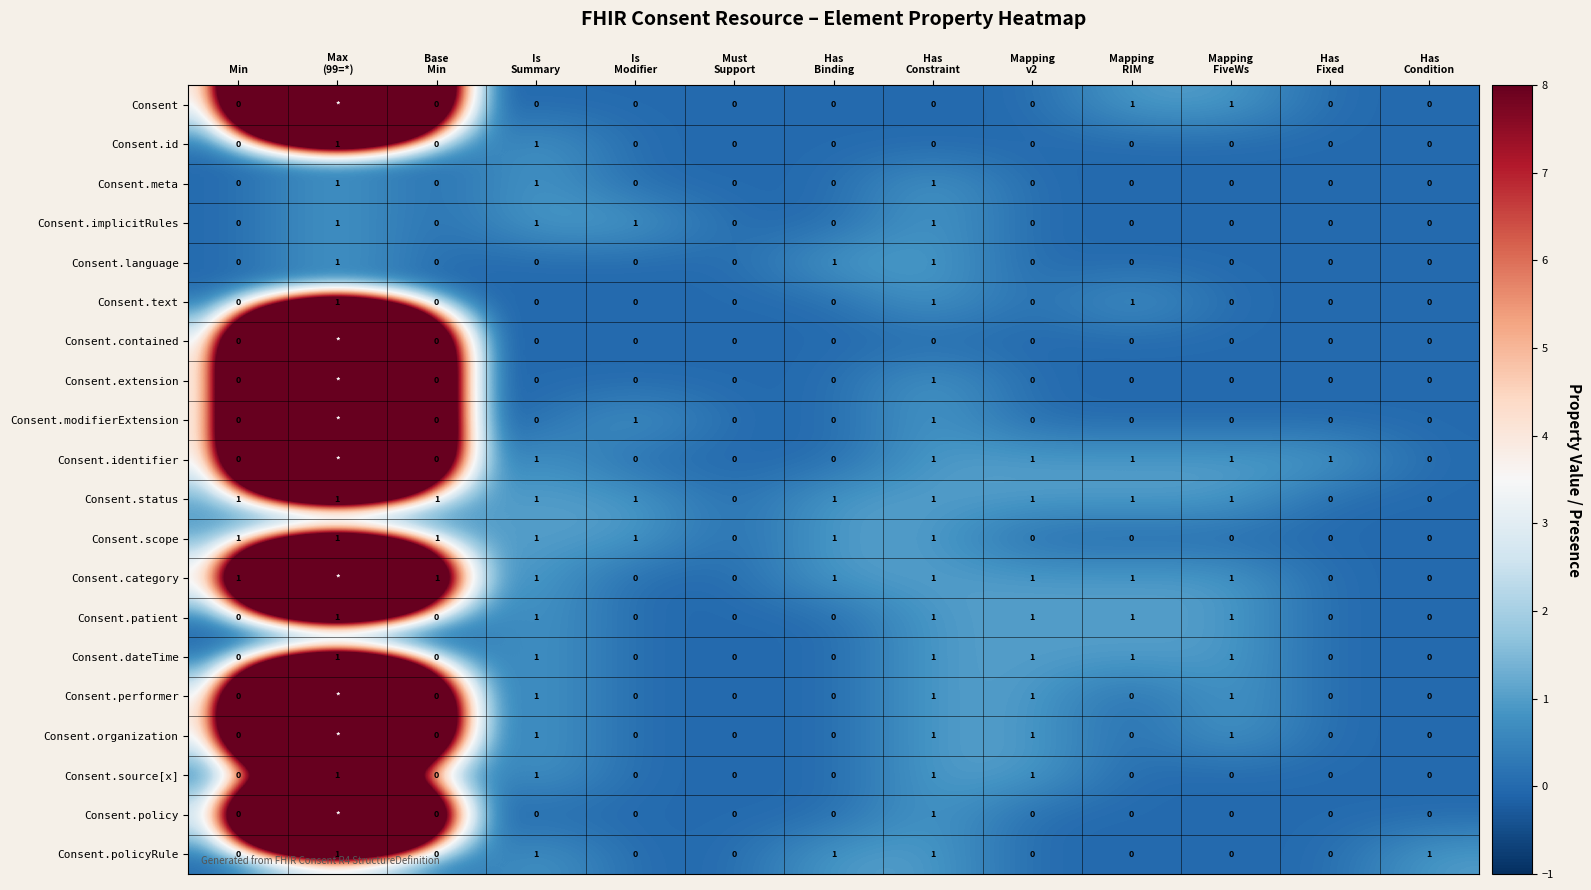

What is the difference between the maximum and minimum values in the Consent.patient series?

1